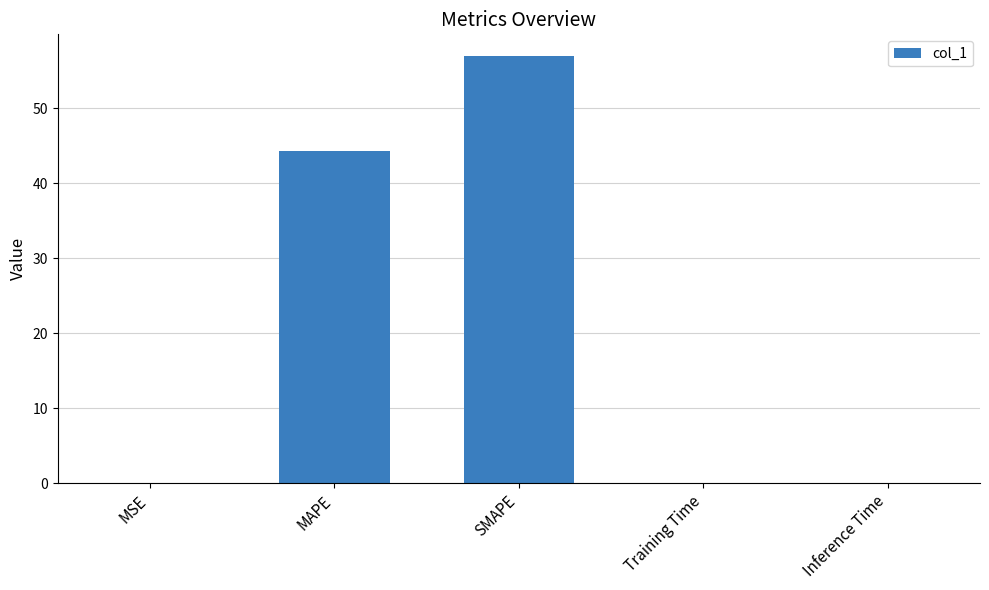

What is the maximum value shown in the chart?

57.0